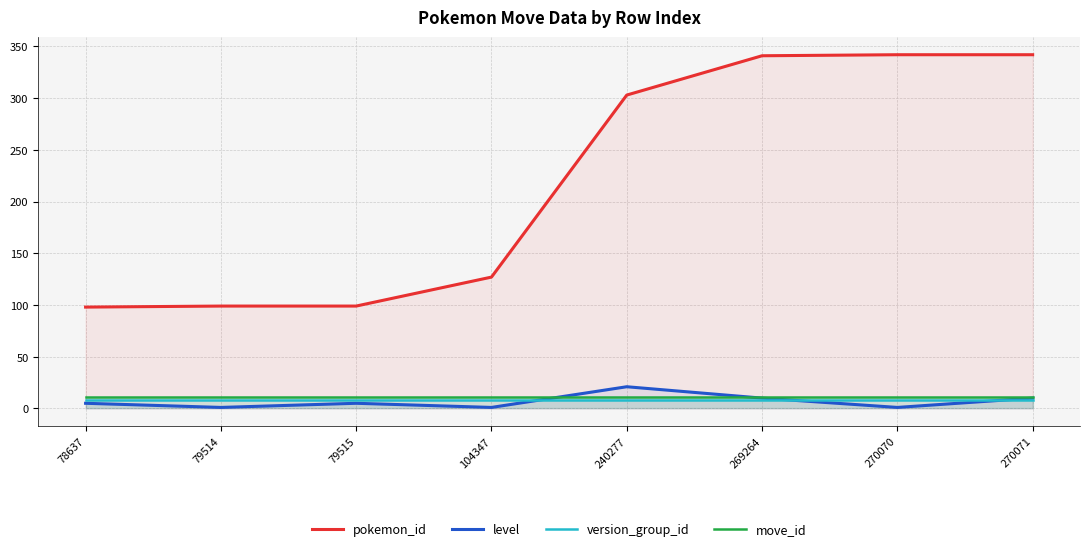

What is the approximate value of pokemon_id at 78637, to the nearest 5?

100